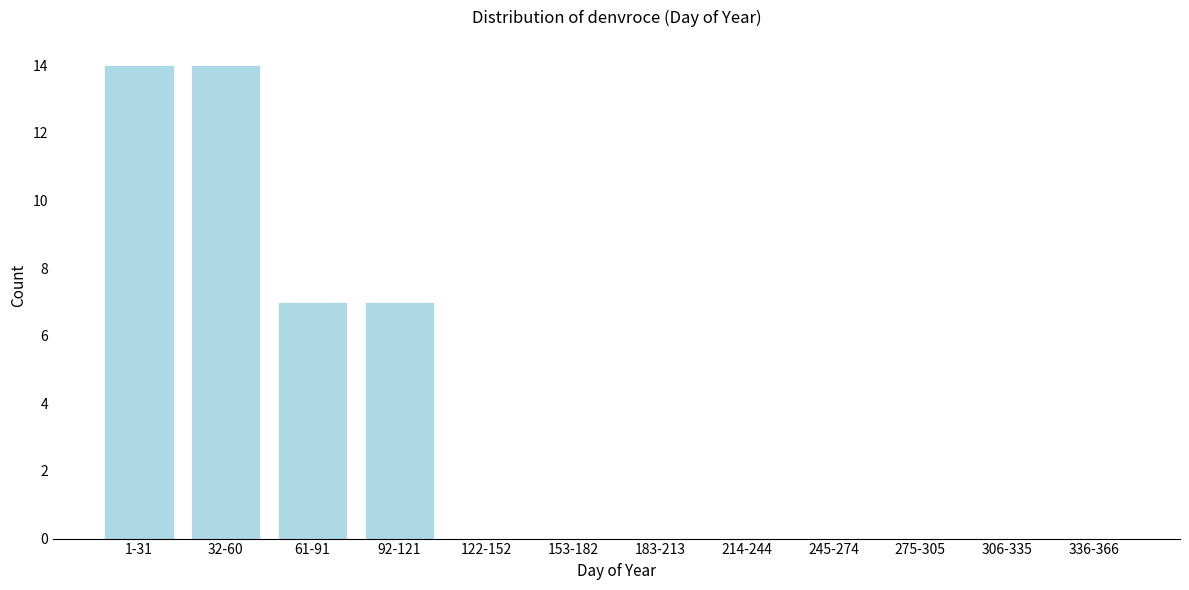

Reading left to right, list all the values displayed in this chart.

1-31=14	32-60=14	61-91=7	92-121=7	122-152=0	153-182=0	183-213=0	214-244=0	245-274=0	275-305=0	306-335=0	336-366=0